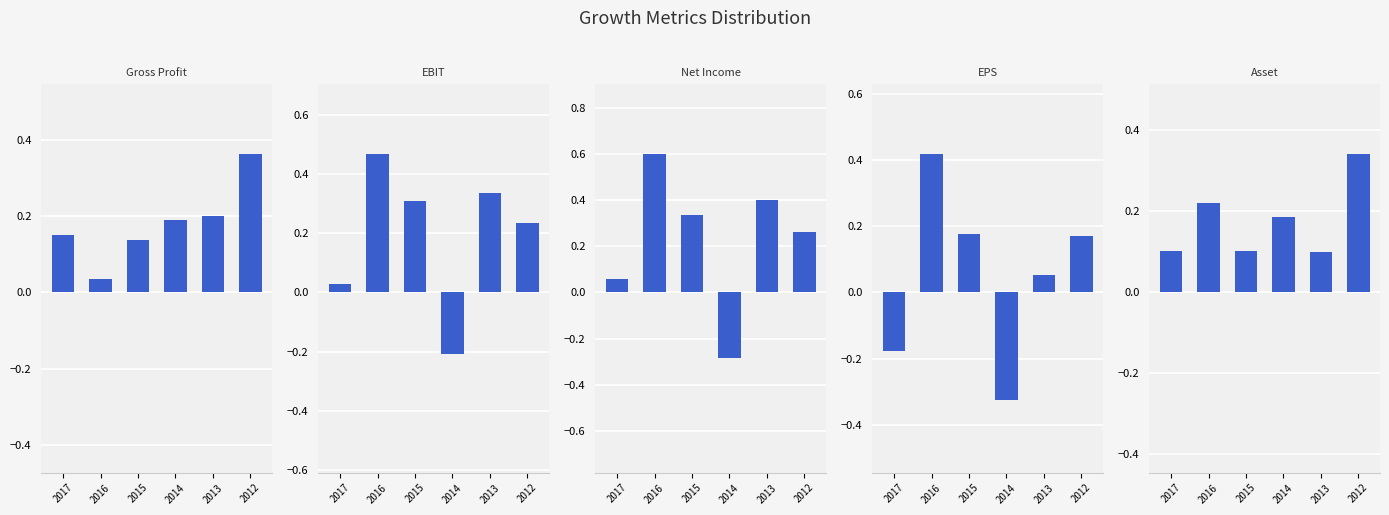

Reading left to right, transcribe all the data shown in this chart.

Gross Profit Growth: 2017=0.2	2016=0.0	2015=0.1	2014=0.2	2013=0.2	2012=0.4
EBIT Growth: 2017=0.0	2016=0.5	2015=0.3	2014=-0.2	2013=0.3	2012=0.2
Net Income Growth: 2017=0.1	2016=0.6	2015=0.3	2014=-0.3	2013=0.4	2012=0.3
EPS Growth: 2017=-0.2	2016=0.4	2015=0.2	2014=-0.3	2013=0.1	2012=0.2
Asset Growth: 2017=0.1	2016=0.2	2015=0.1	2014=0.2	2013=0.1	2012=0.3